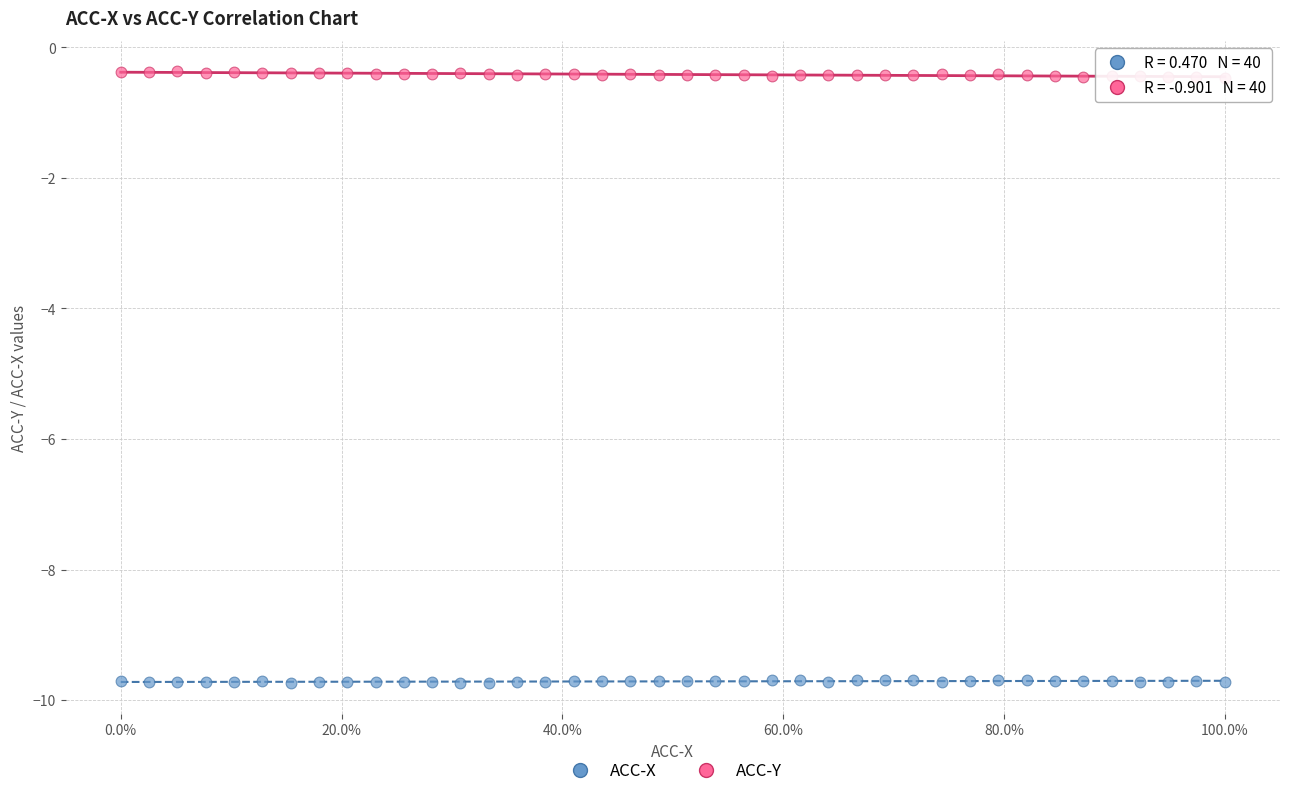

Across all data points, what is the range of Y values (max minus min)?

9.4